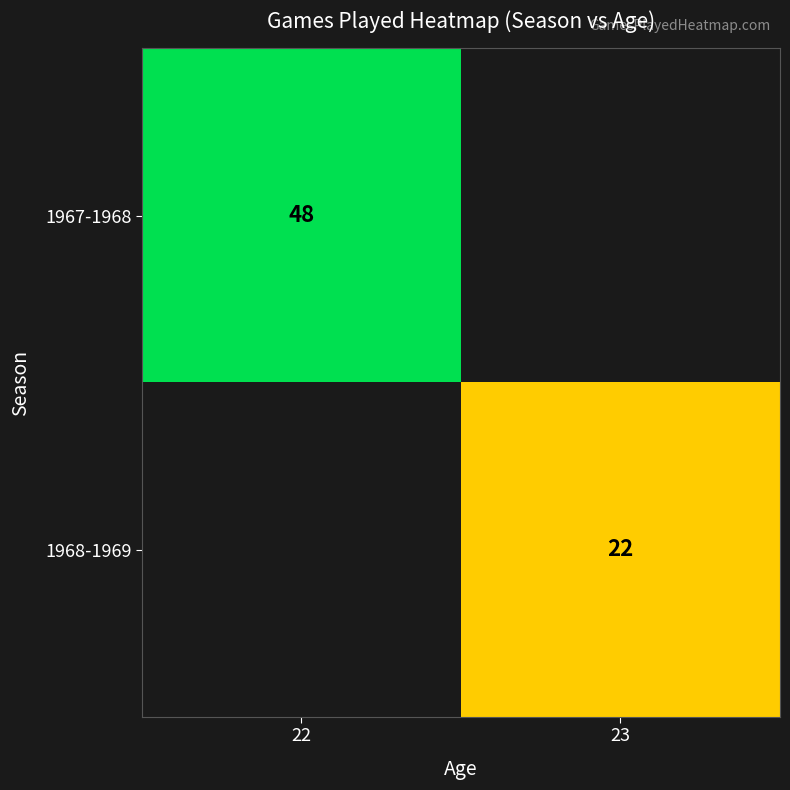

Is the value of 1967-1968 at 22 greater than the value of 1968-1969 at 23?

Yes